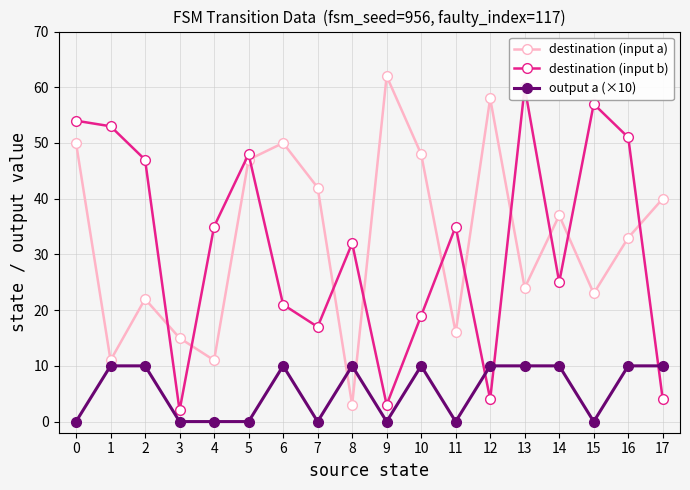

Is it true that destination (input a) equals 24 at 13?

True